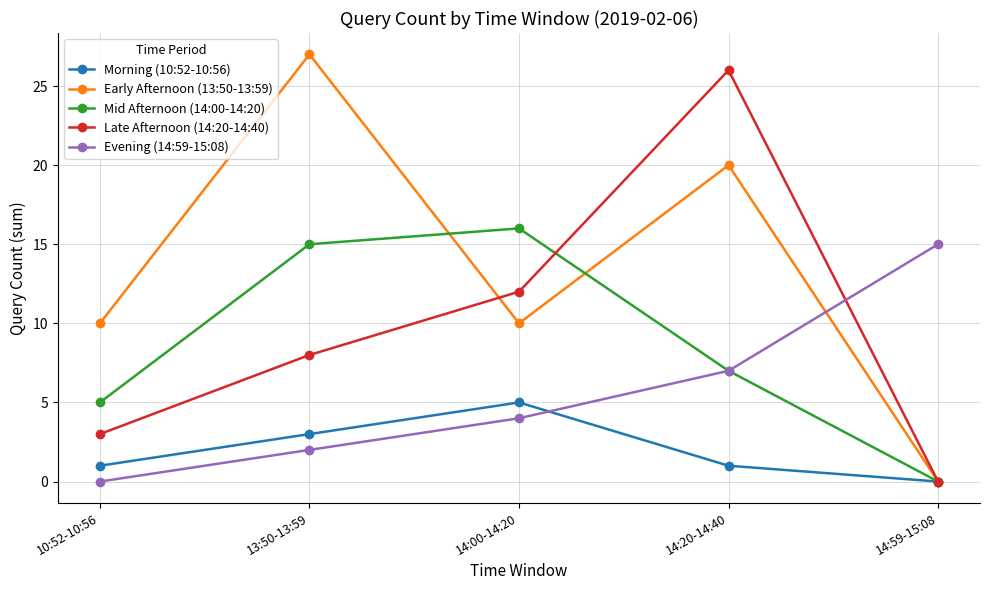

Count the number of data series in this chart.

5